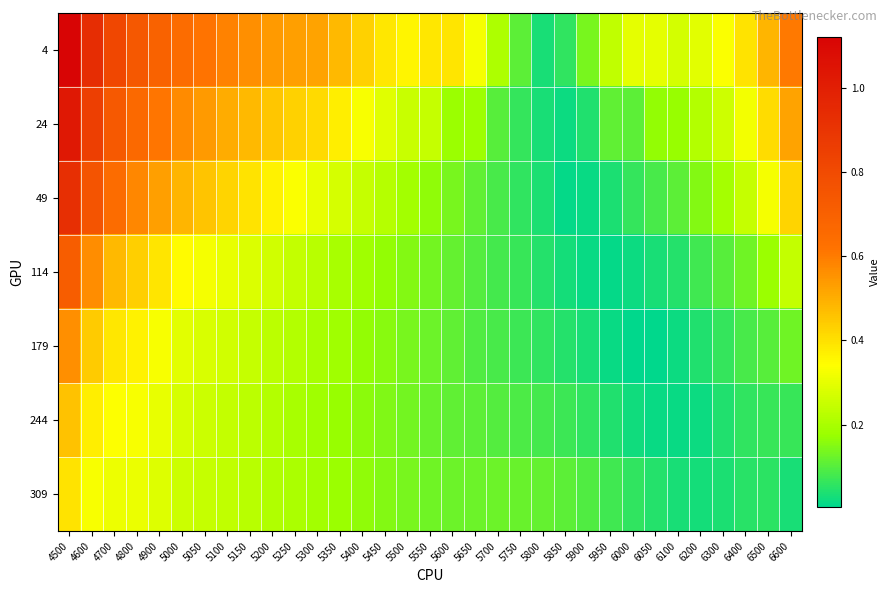

Rank the series by their maximum value, from lowest to highest.

309, 244, 179, 114, 49, 24, 4